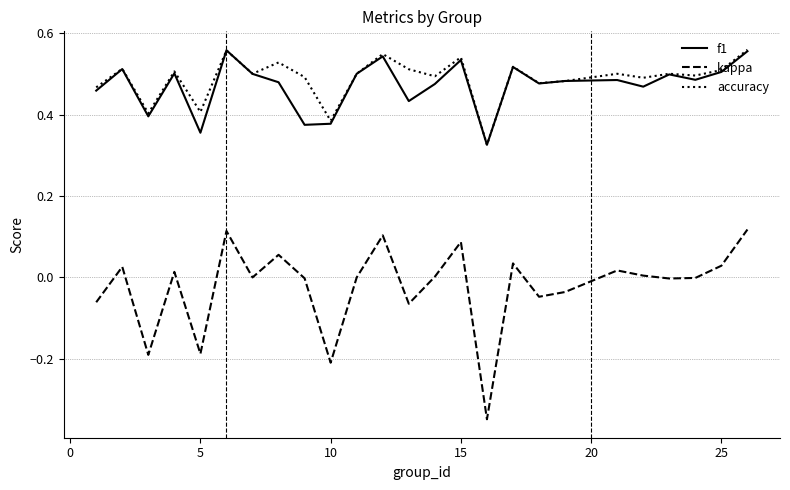

How many lines are shown in the chart?

3